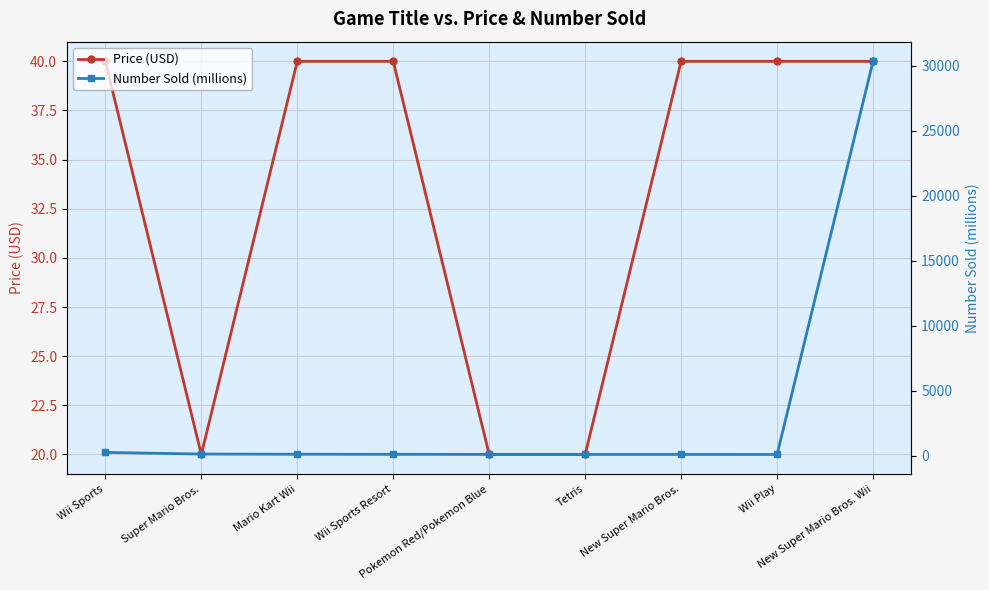

What is the difference between the Number Sold (millions) values at New Super Mario Bros. Wii and Wii Sports Resort?

30234